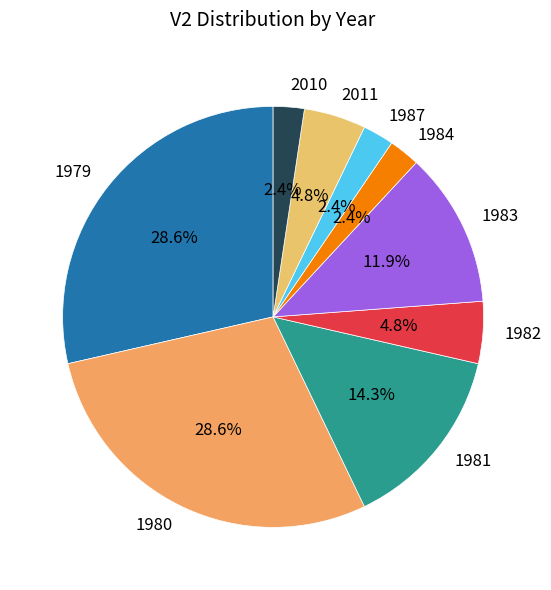

What percentage is NOT represented by 2010?

97.6%